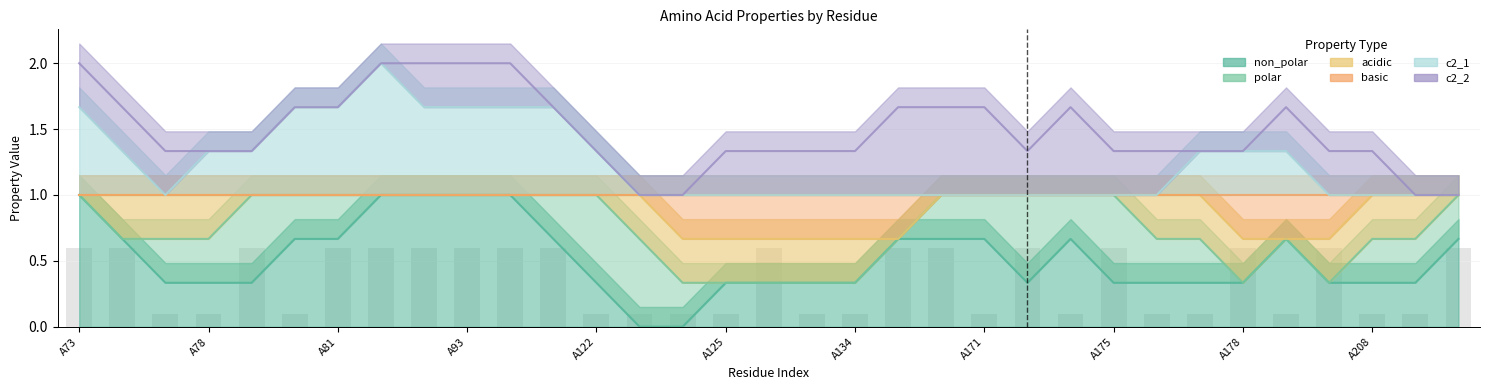

Count the acidic values in the range 0 to 1.

33